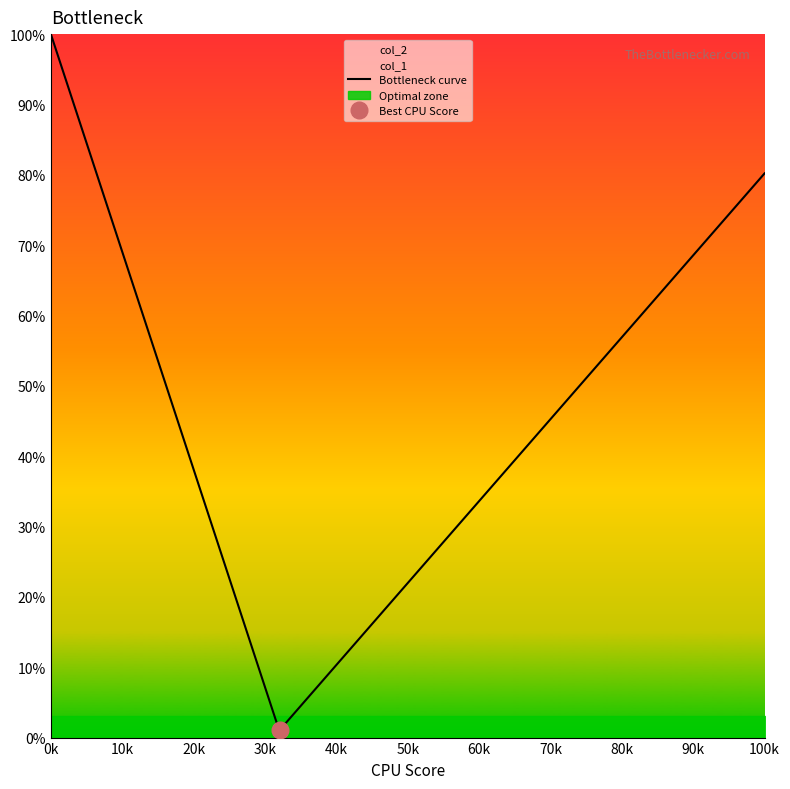

Between 4 and 17, which series saw the biggest shift?

col_1